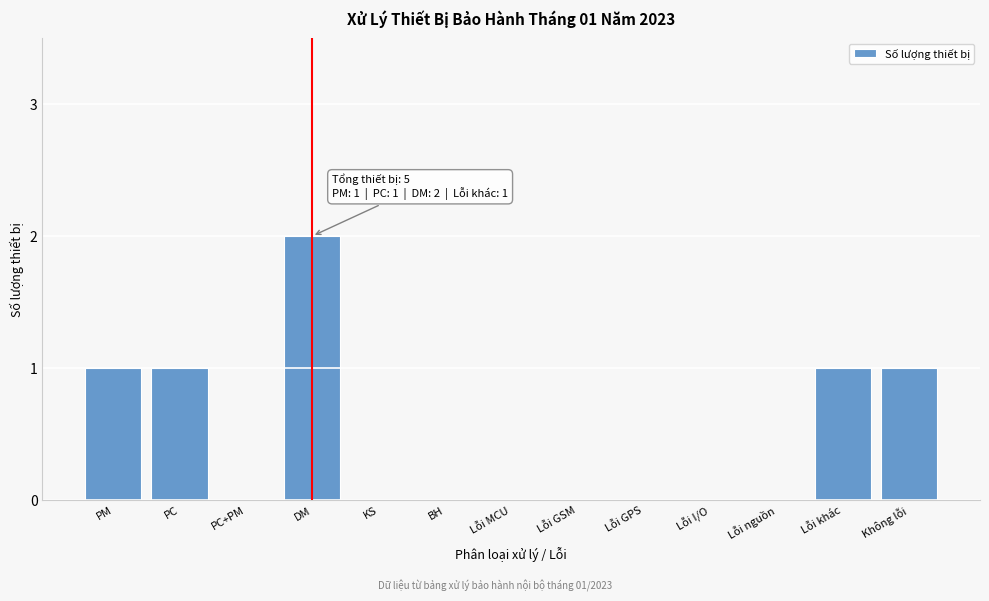

Reading left to right, list all the values displayed in this chart.

PM=1	PC=1	PC+PM=0	DM=2	KS=0	BH=0	Lỗi MCU=0	Lỗi GSM=0	Lỗi GPS=0	Lỗi I/O=0	Lỗi nguồn=0	Lỗi khác=1	Không lỗi=1